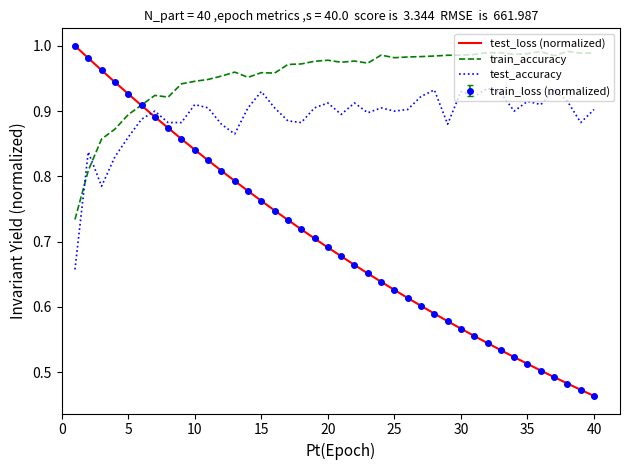

True or false: test_accuracy and test_loss (normalized) cross at least once.

True